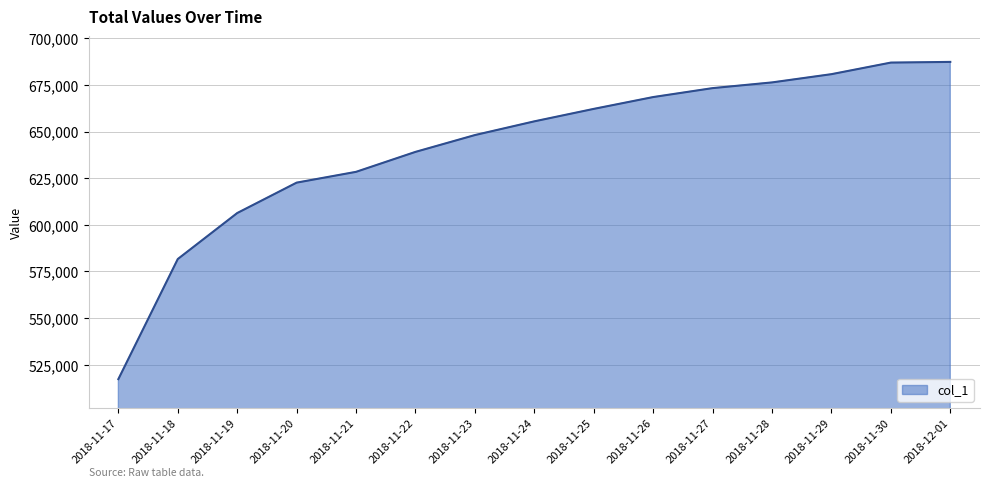

Where is the data nearest to the value 602327?

2018-11-19